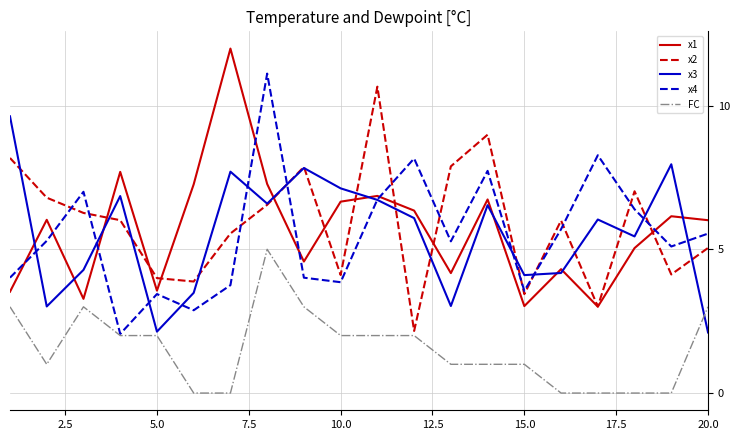

What is the lowest value of the x1 series?

3.0